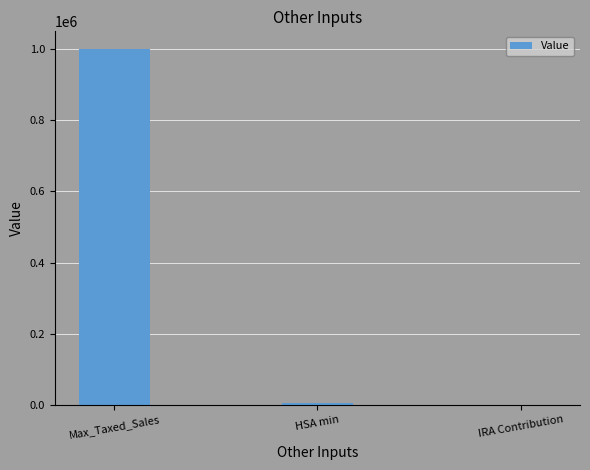

Reading left to right, transcribe all the data shown in this chart.

1000000	5000	0